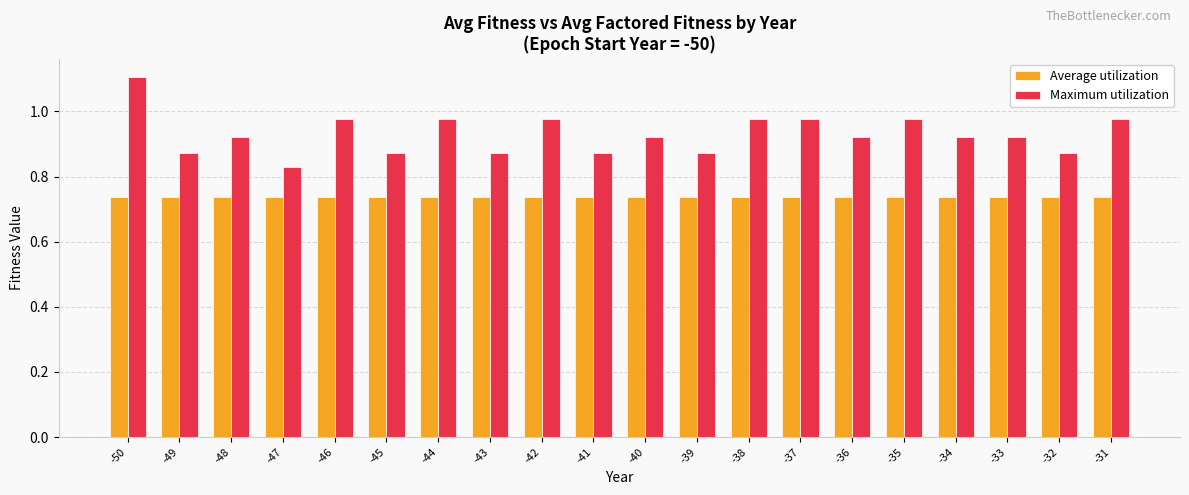

How many distinct data groups are displayed?

2